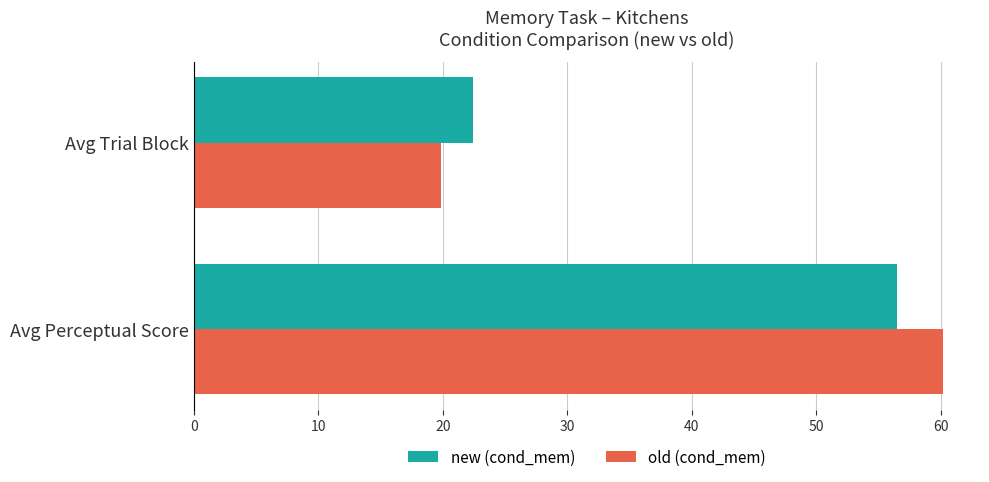

What is the total value across all series at Avg Perceptual Score?

116.6